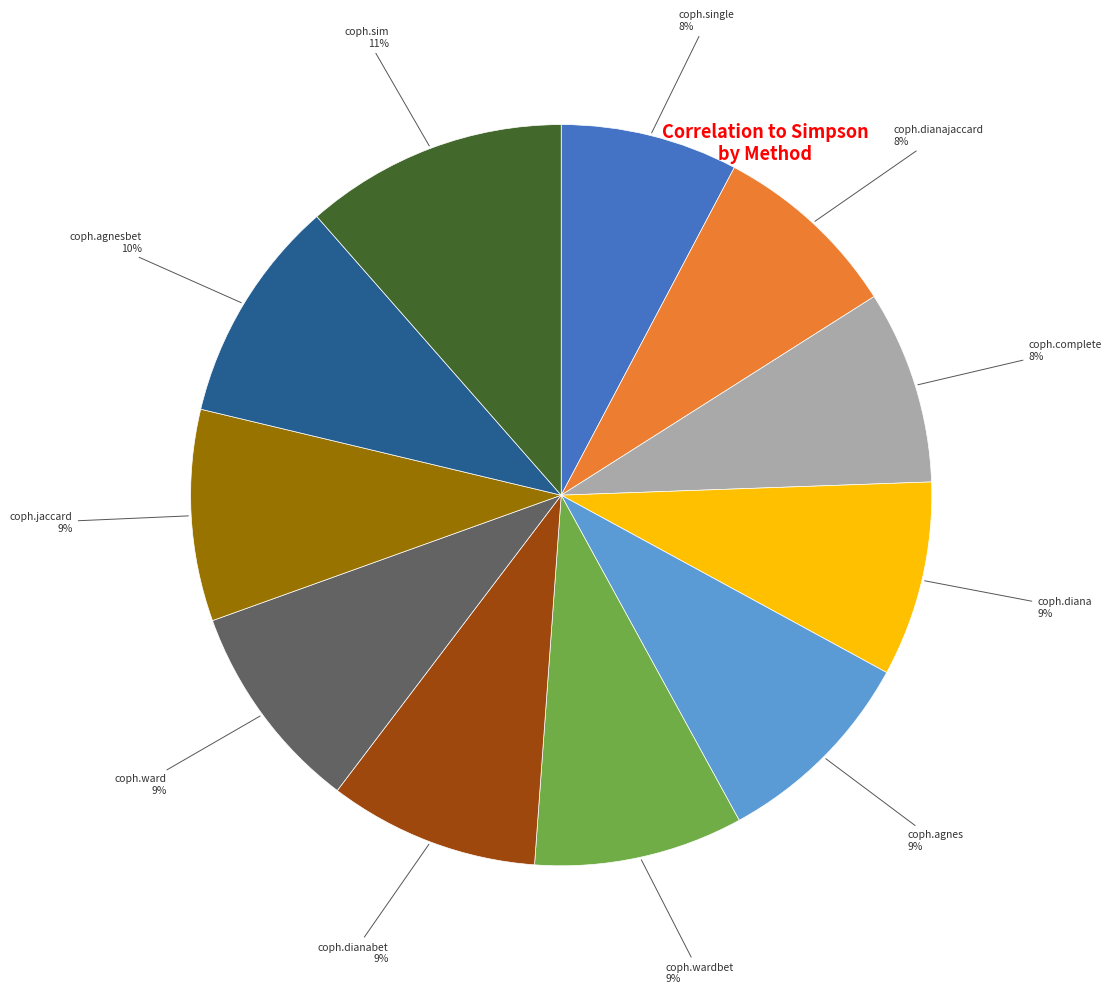

Is there a majority slice in this chart?

No